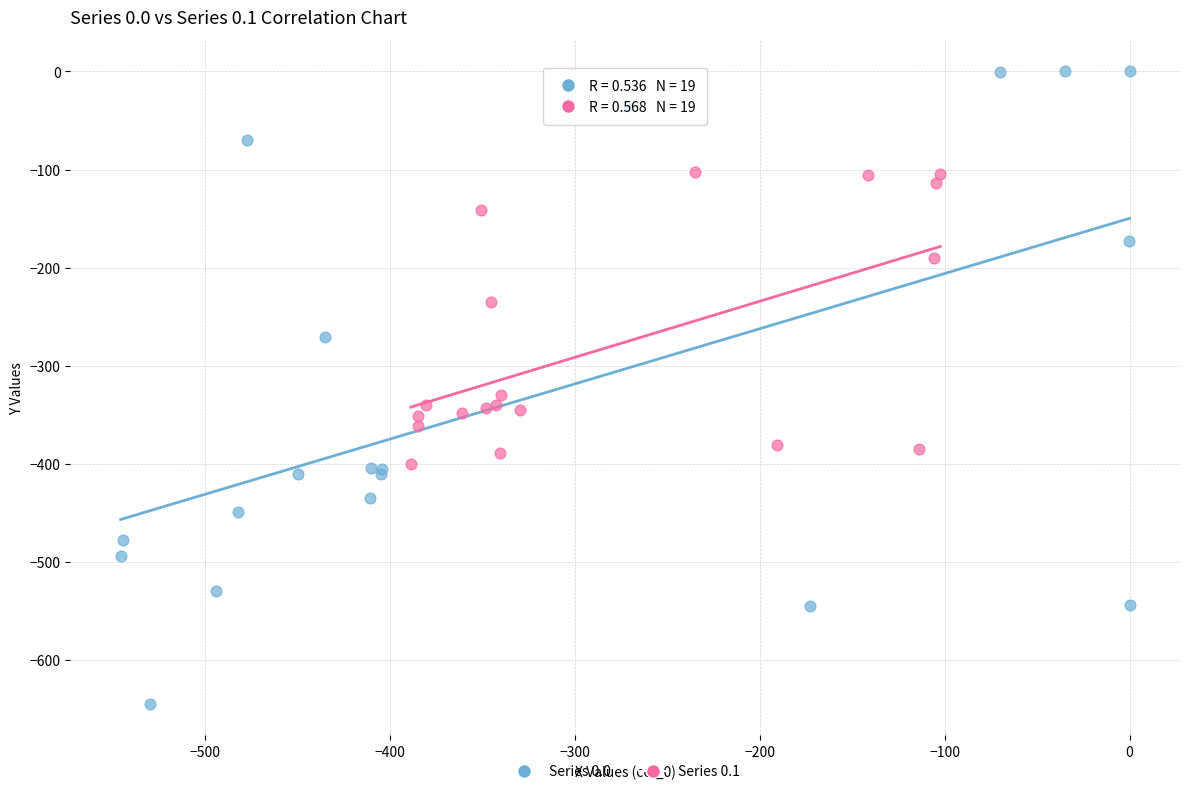

Which series has the largest Y range (max minus min)?

Series 0.0